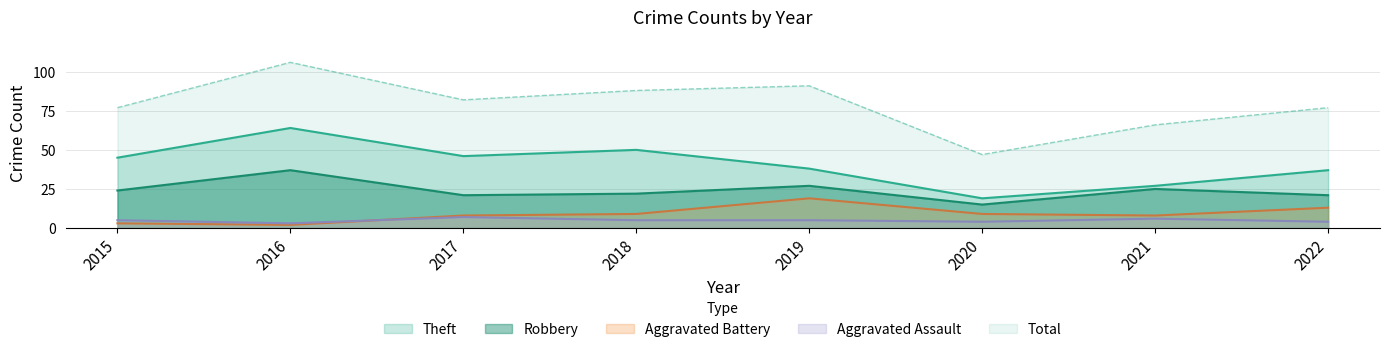

What is the sum of all Aggravated Assault values?

39